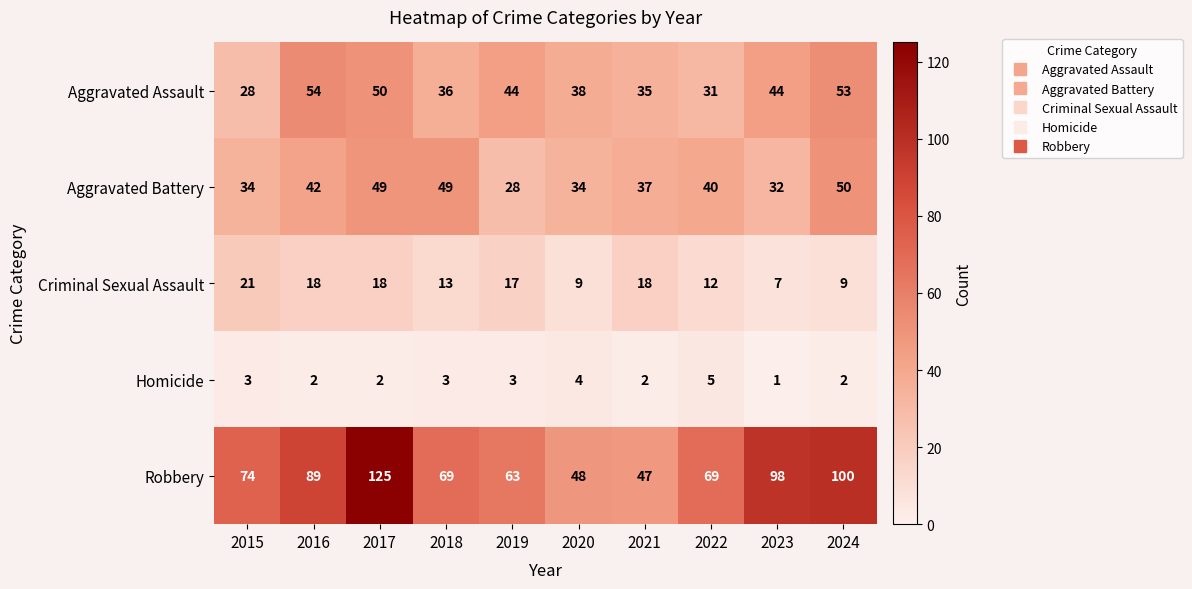

How many Homicide values are between 2 and 3?

7